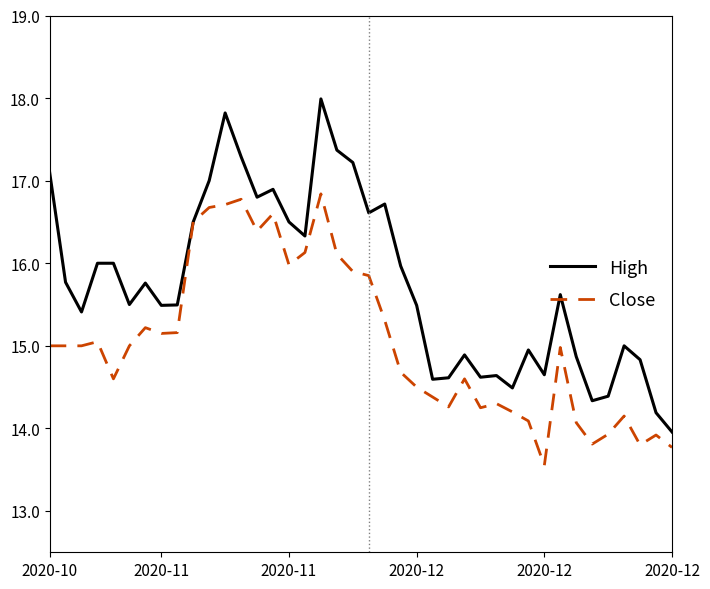

How many lines are shown in the chart?

2